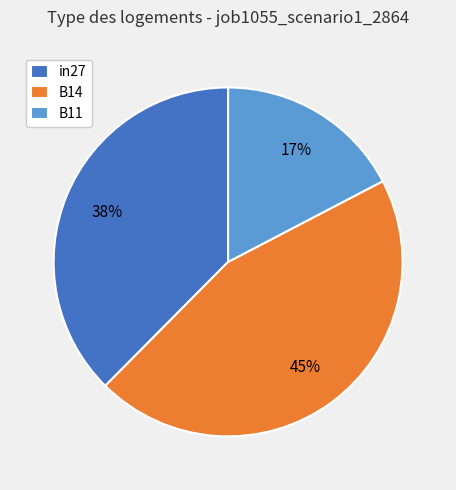

What percentage is the in27 slice, to the nearest percent?

38%